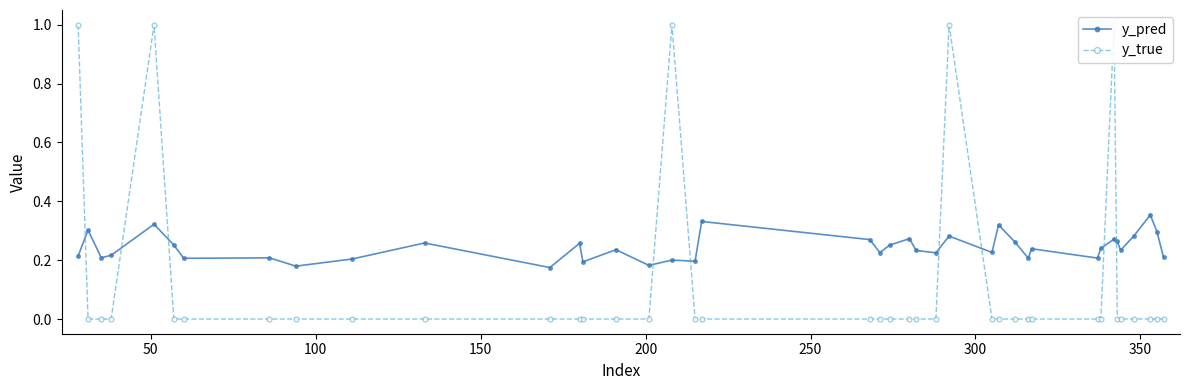

True or false: y_pred has more than 2 points higher than both neighbors.

True